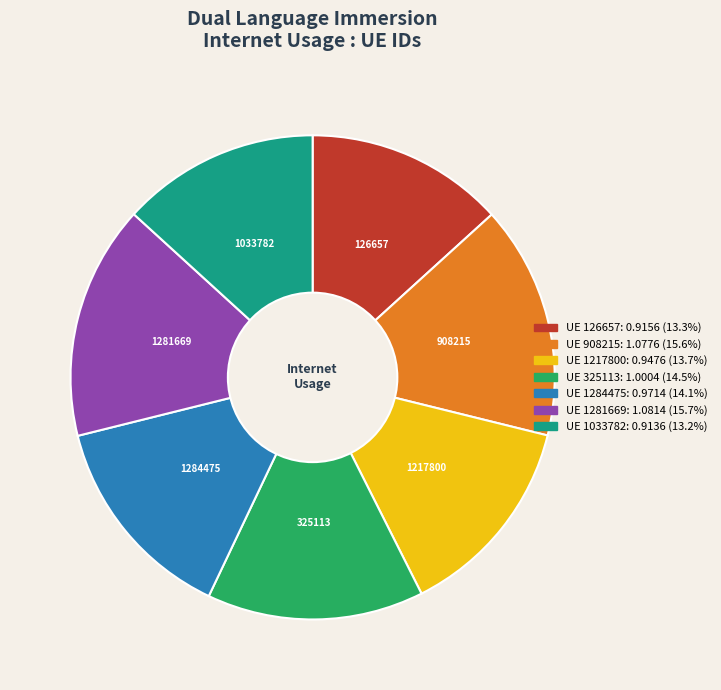

Is there a majority slice in this chart?

No